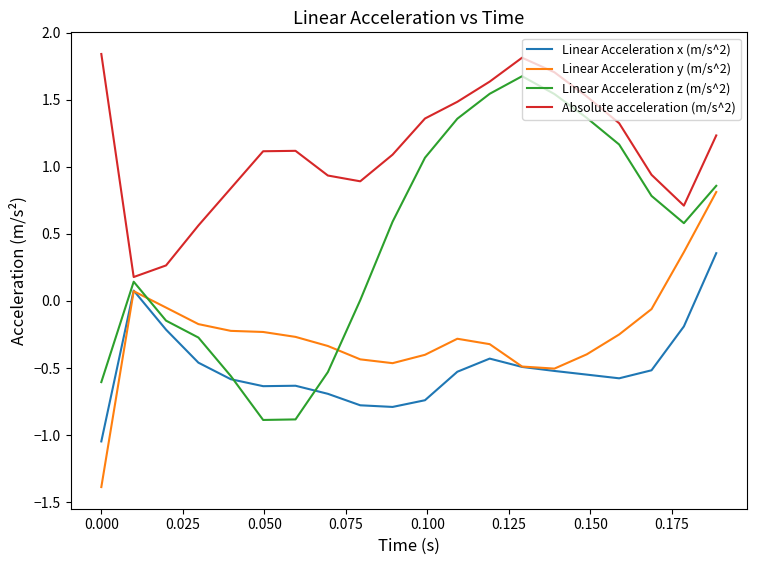

True or false: Linear Acceleration y (m/s^2) and Absolute acceleration (m/s^2) cross at least once.

False